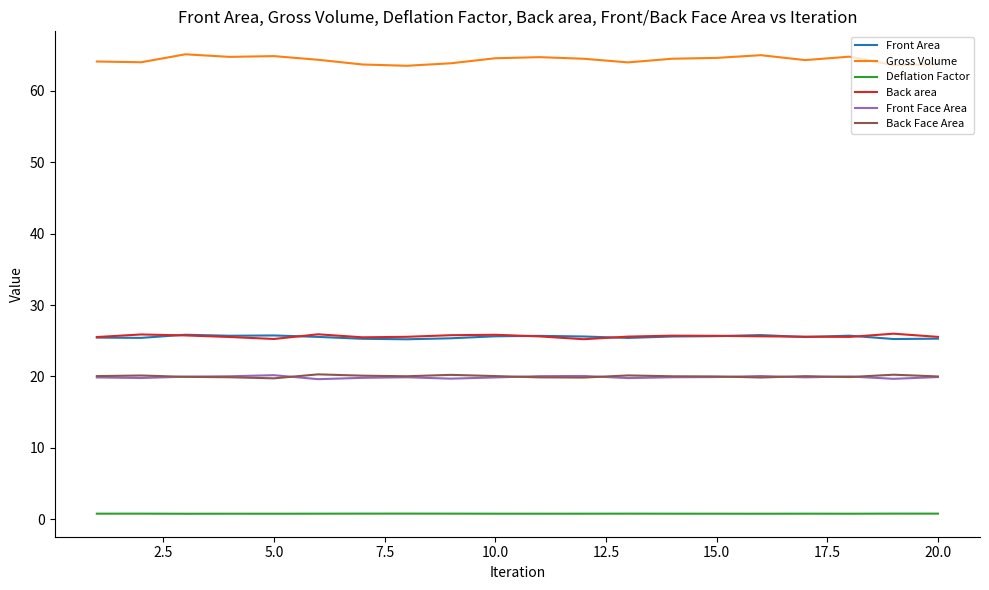

Which series has the widest spread of values?

Gross Volume